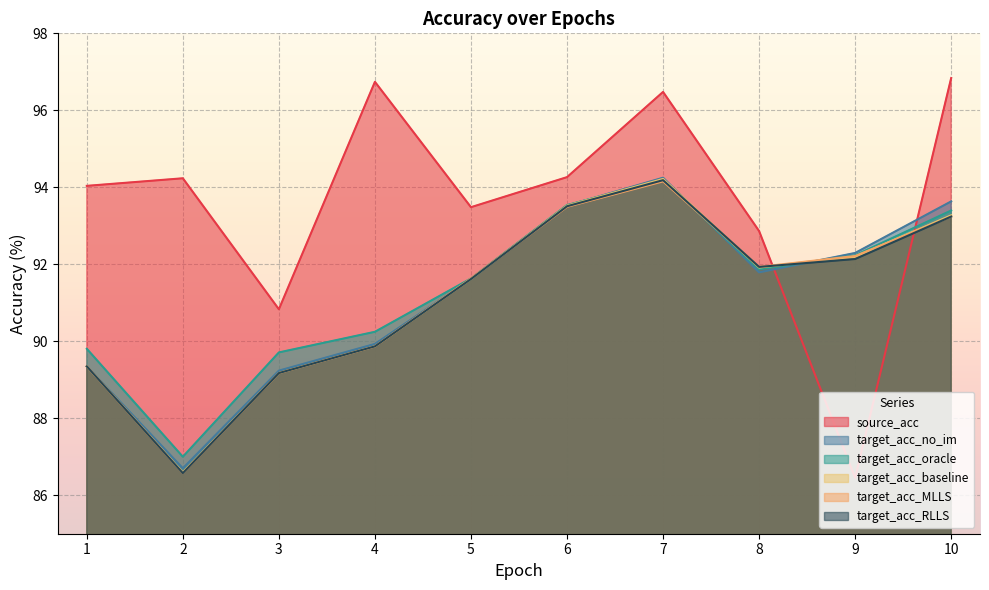

The value of target_acc_oracle at 3 is 89.7. True or false?

True